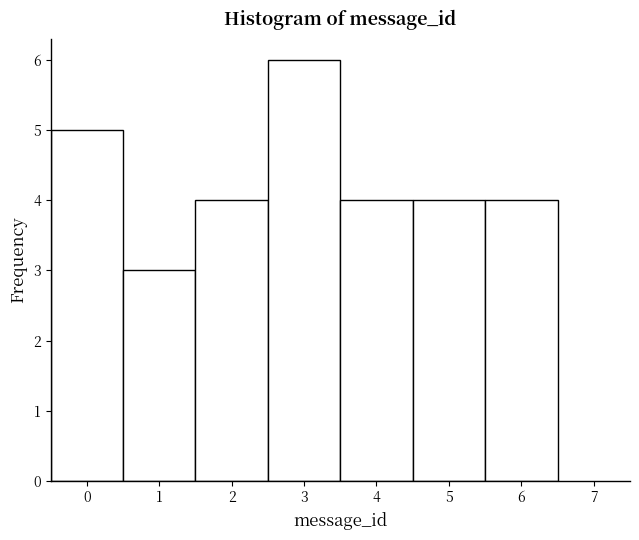

Reading left to right, list every bar in this chart as the range it spans on the x-axis followed by its height. The values are not printed on the chart, so give them approximately, as read against the axis.

-0.5 to 0.5: 5
0.5 to 1.5: 3
1.5 to 2.5: 4
2.5 to 3.5: 6
3.5 to 4.5: 4
4.5 to 5.5: 4
5.5 to 6.5: 4